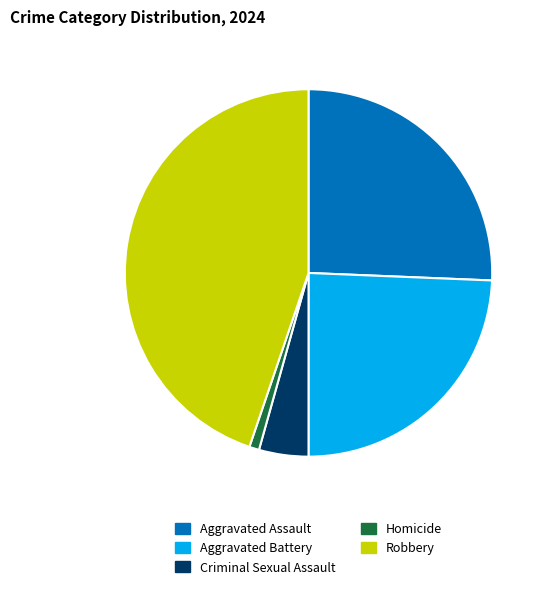

What is the ratio of the value at Aggravated Battery to the value at Criminal Sexual Assault?

5.6